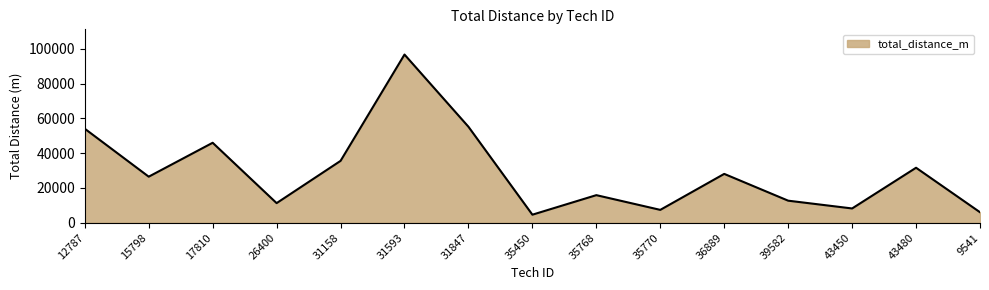

At which category does the chart reach its peak across all series?

31593